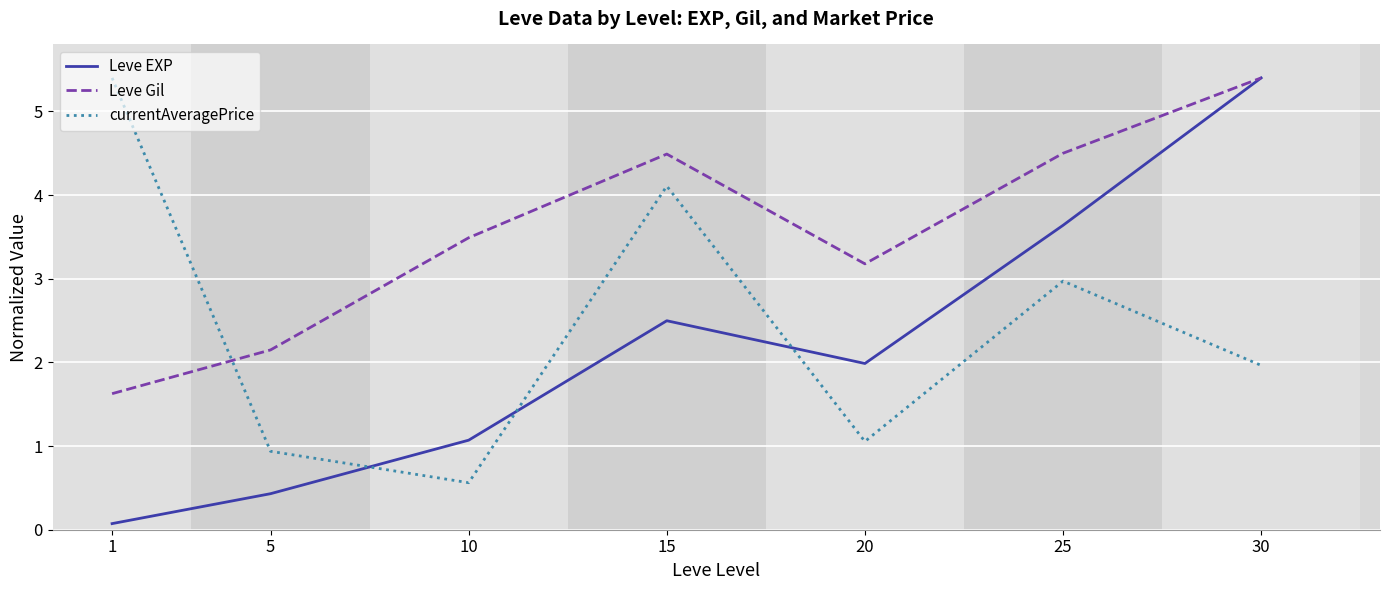

The value of Leve EXP at 15 is 1.0. True or false?

False